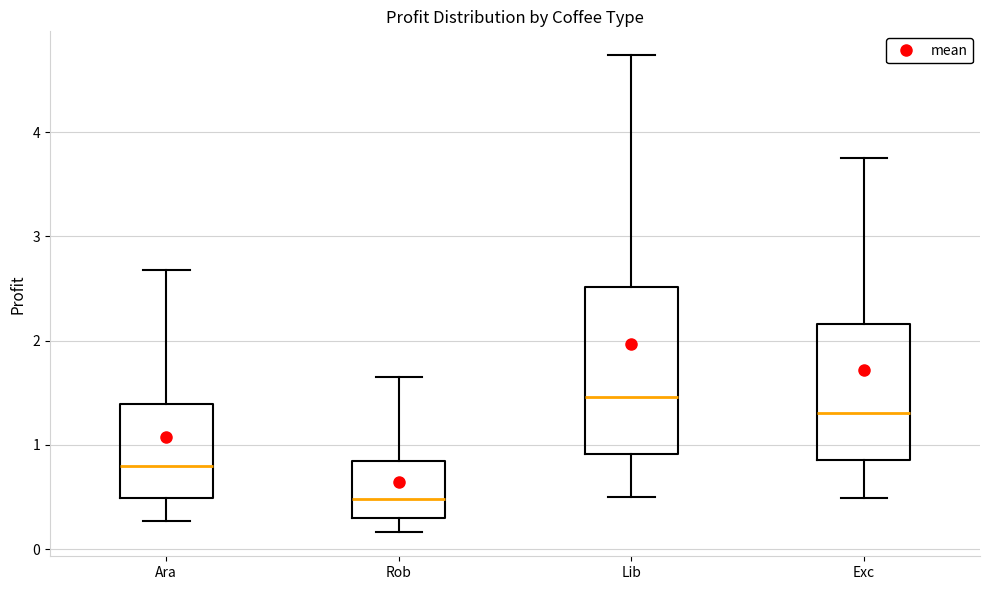

Reading left to right, transcribe this box plot: for each box, give where its median line is, the range the box spans, and where its two whiskers end, as read against the y-axis. The values are not printed on the chart, so give them approximately, as read against the axis.

Ara: median 0.8, box 0.5 to 1.4, whiskers 0.3 to 2.7
Rob: median 0.5, box 0.3 to 0.8, whiskers 0.2 to 1.6
Lib: median 1.5, box 0.9 to 2.5, whiskers 0.5 to 4.7
Exc: median 1.3, box 0.9 to 2.2, whiskers 0.5 to 3.8